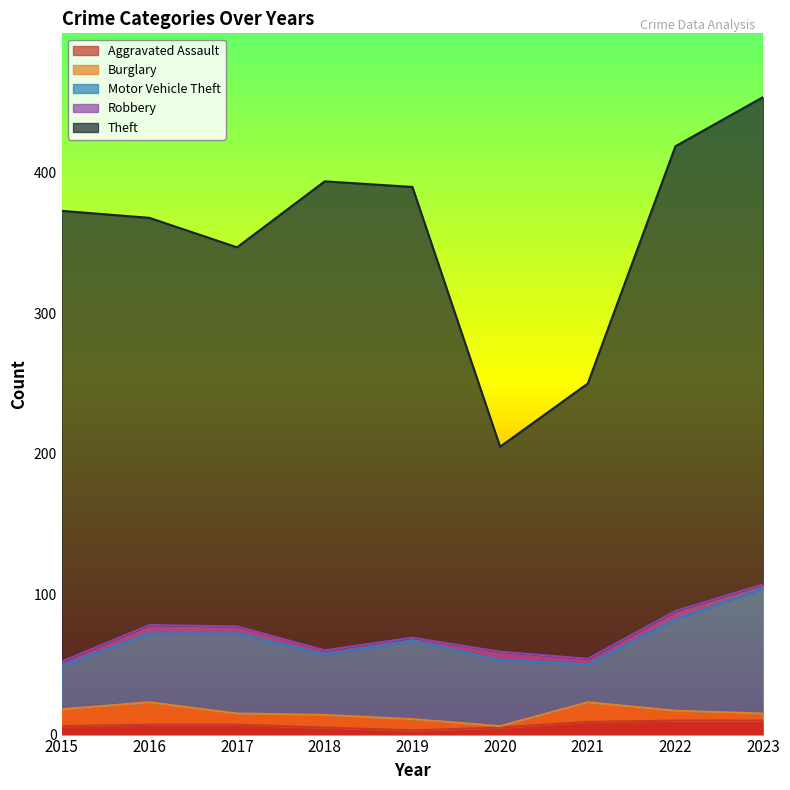

At how many categories does at least one series exceed 50?

9